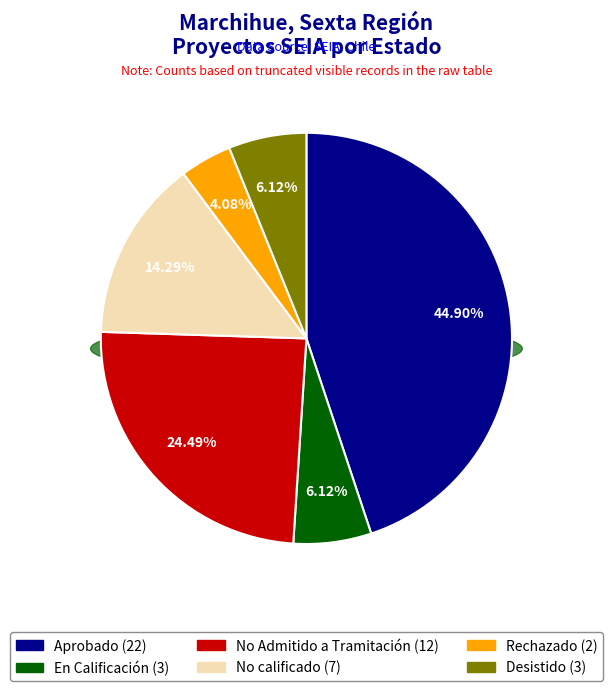

Rank the categories by value from highest to lowest.

Aprobado, No Admitido a Tramitación, No calificado, En Calificación, Desistido, Rechazado